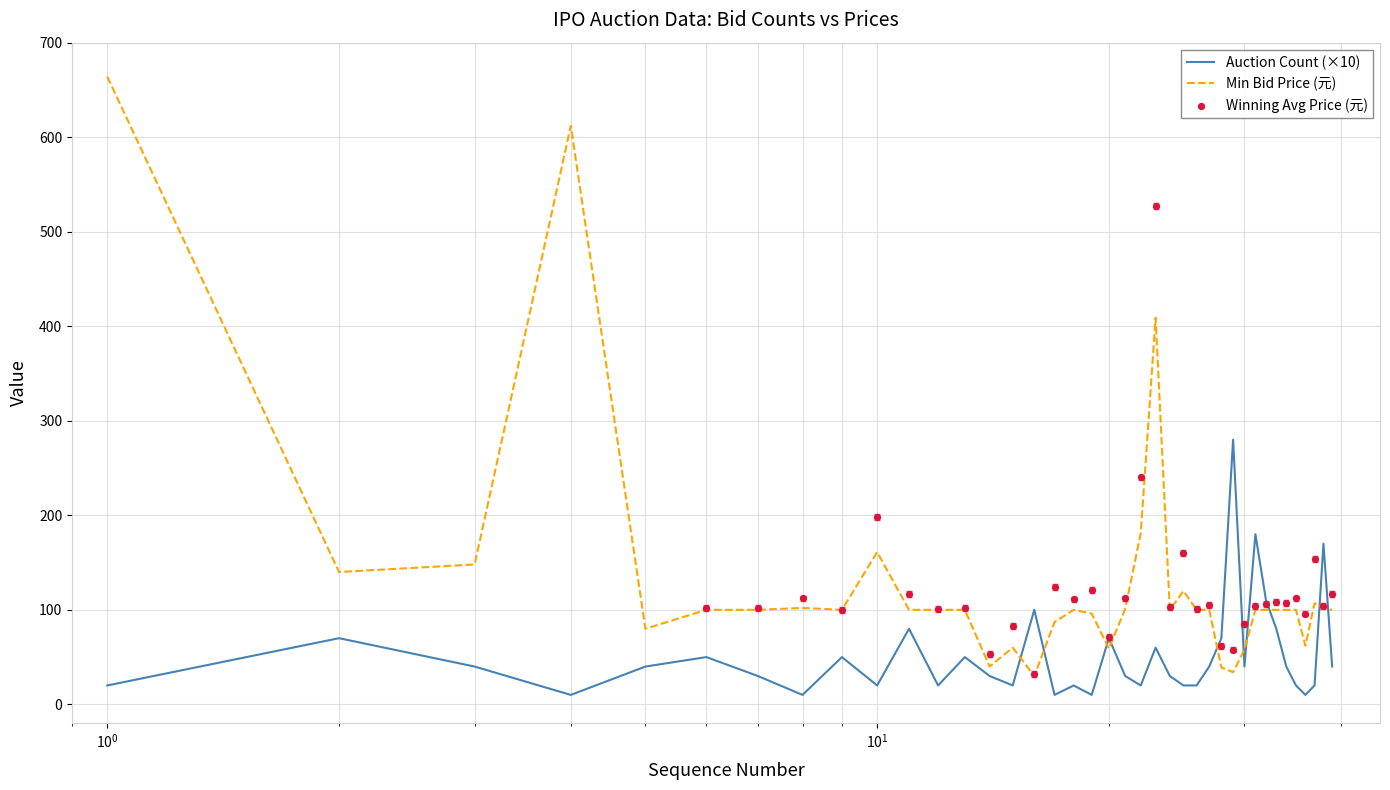

What is the total value across all series at 5?

120